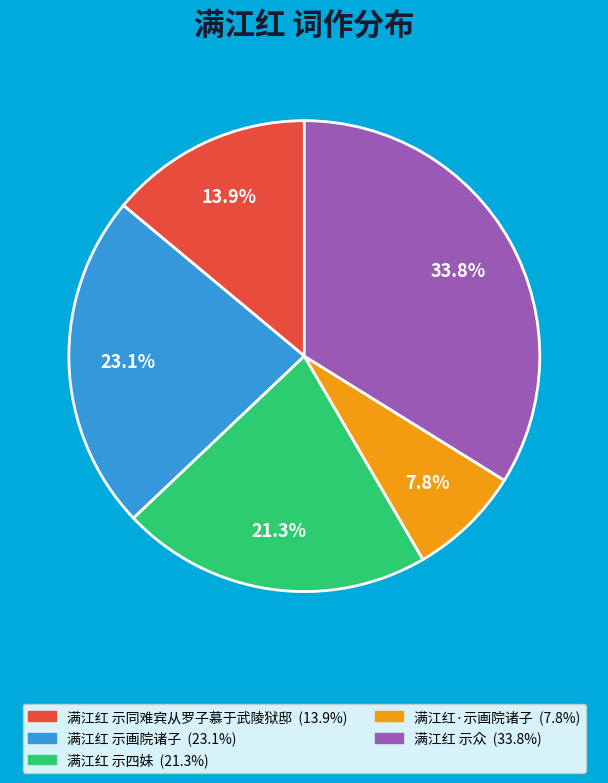

What percentage is NOT represented by 满江红·示画院诸子?

92.2%